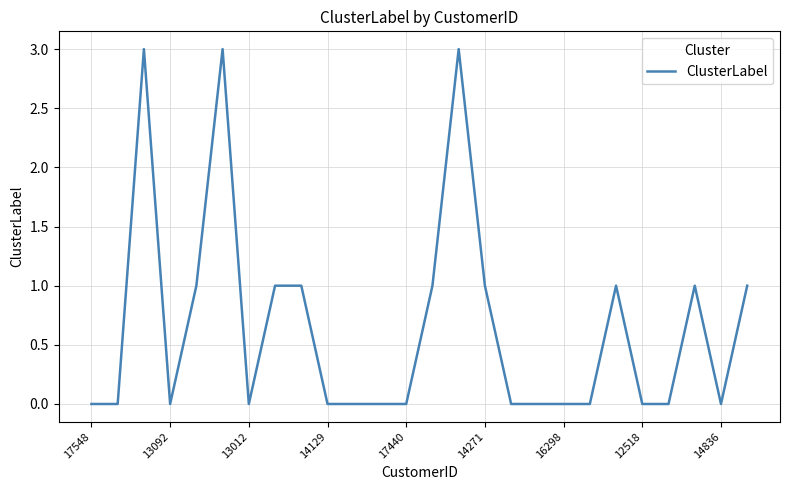

What is the greatest value displayed?

3